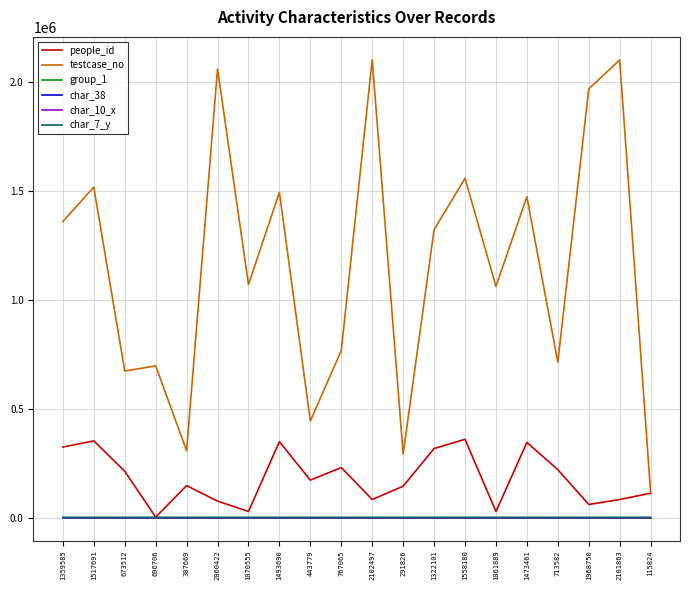

What is the maximum value shown in the chart?

2102498